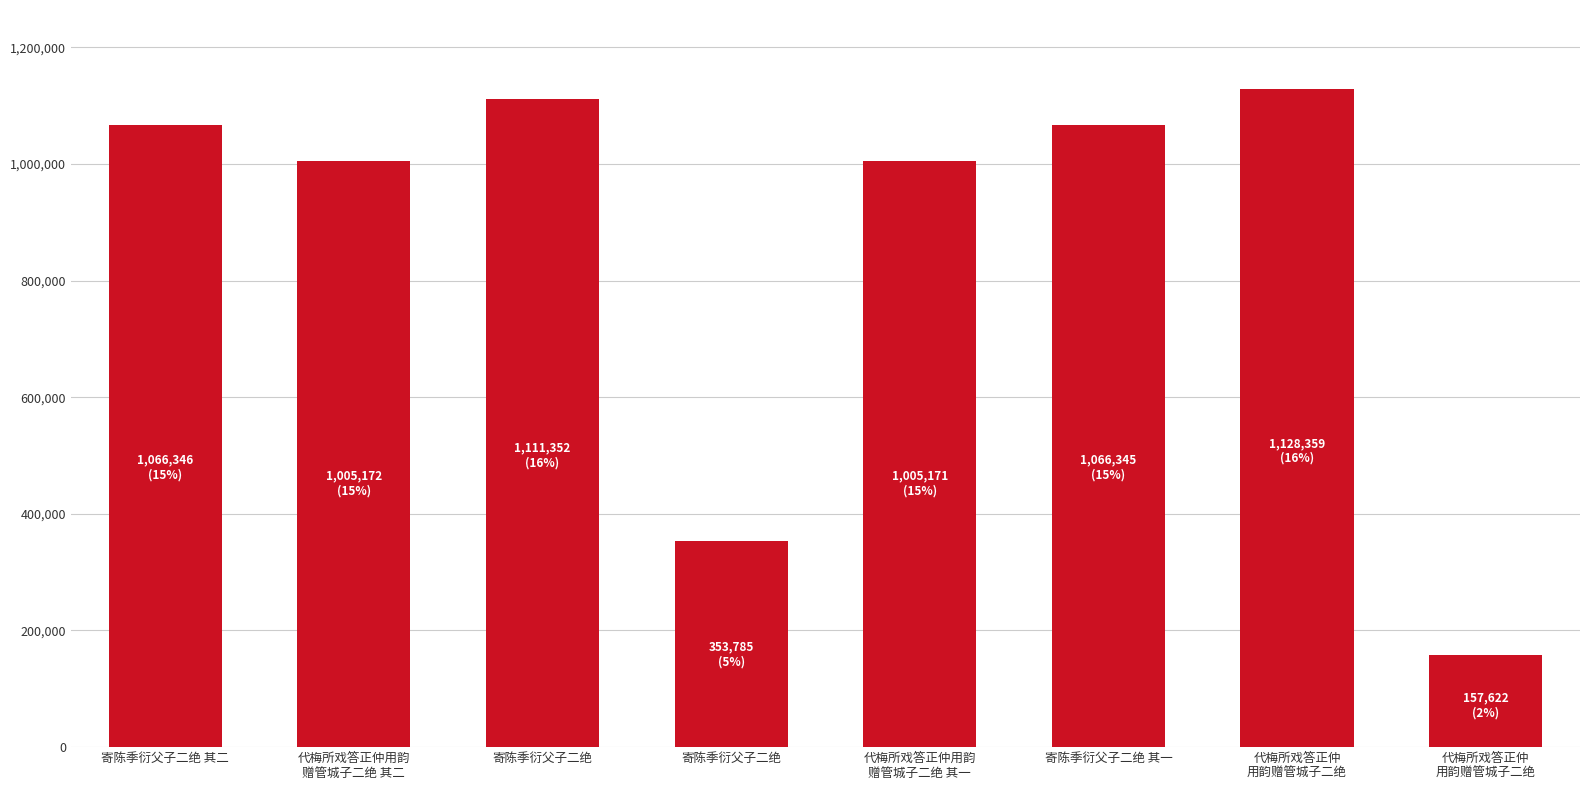

What is the label of the 3rd bar from the right?

寄陈季衍父子二绝 其一